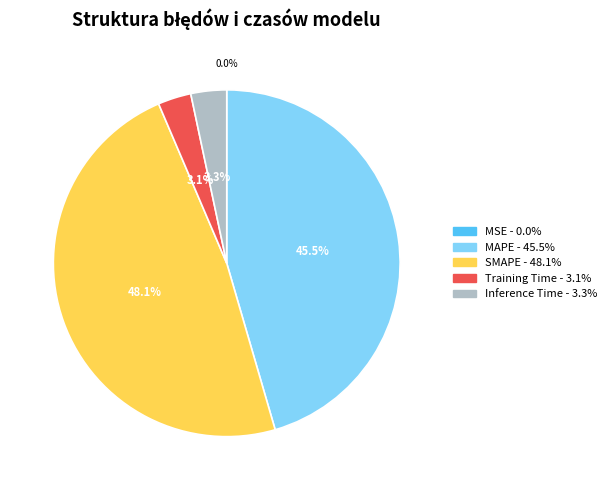

The Training Time slice represents 9% of the pie. True or false?

False